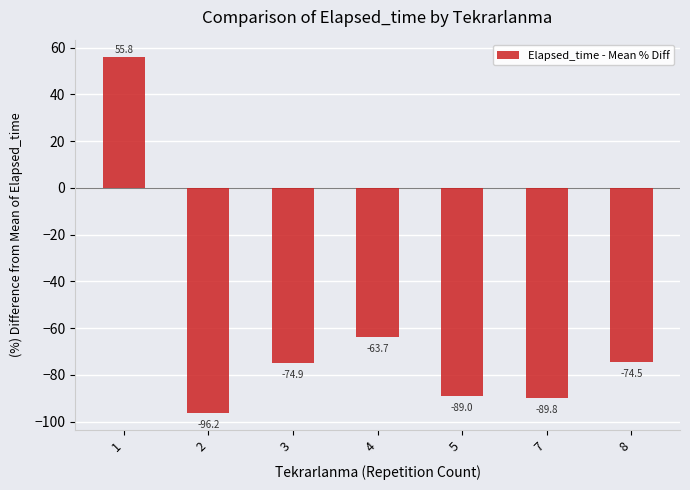

How many bars are there in total?

7